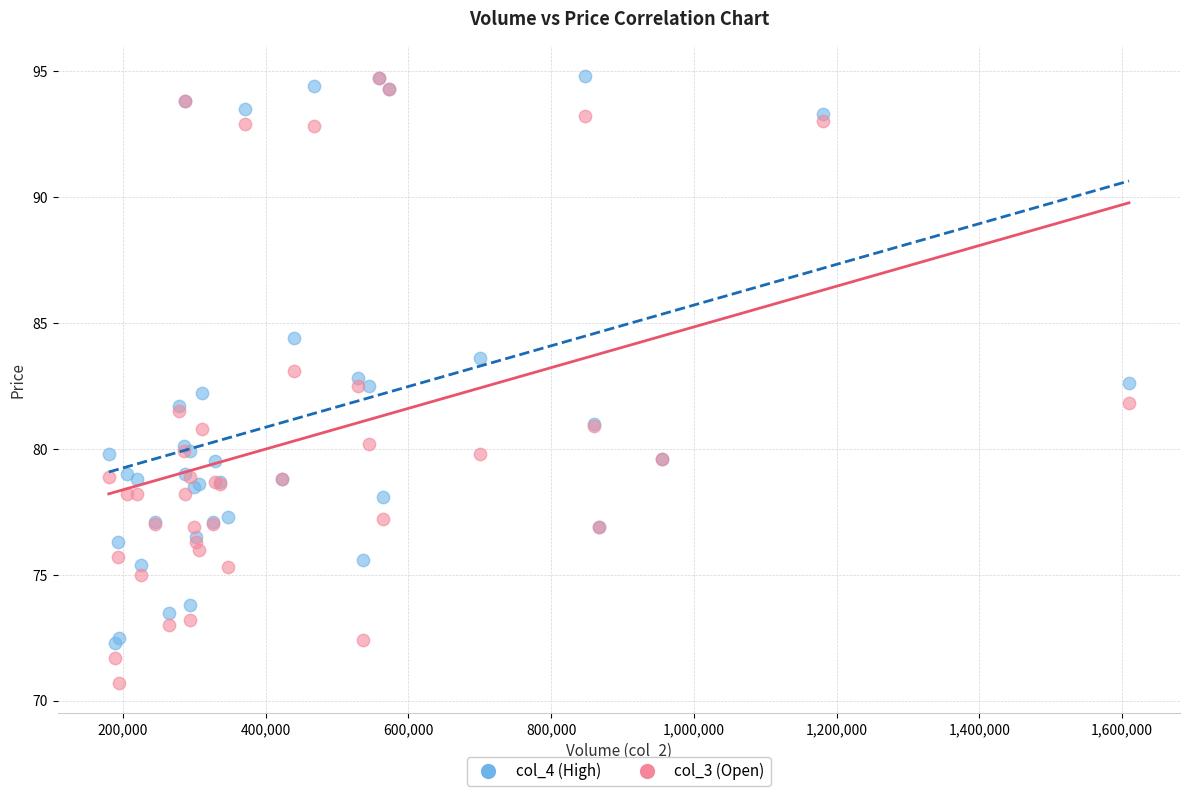

What are all the series names shown in the legend?

col_4 (High), col_3 (Open)